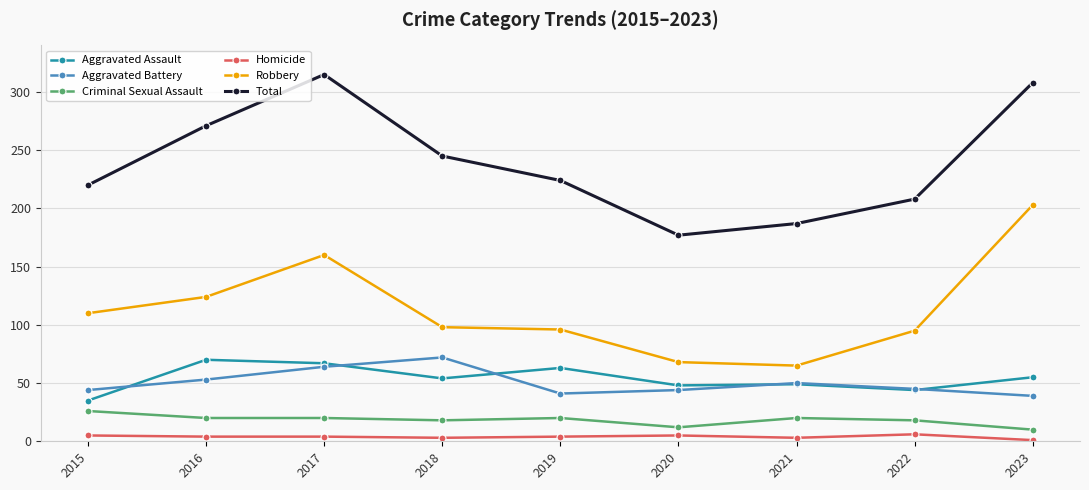

Read the Total value at 2016, to the nearest 50.

250